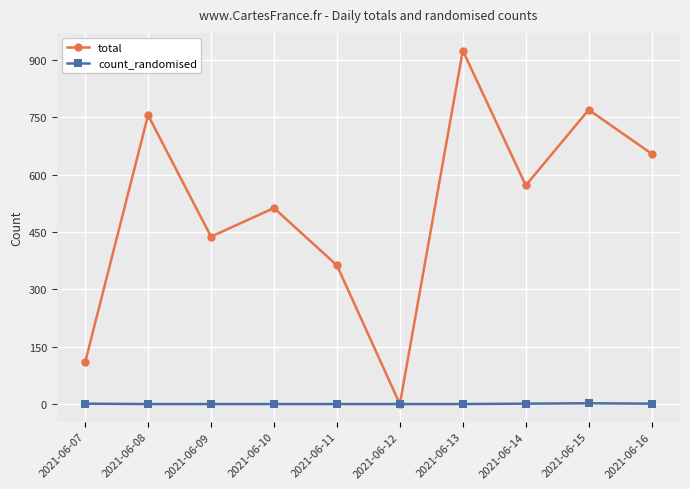

What are all the series names shown in the legend?

total, count_randomised